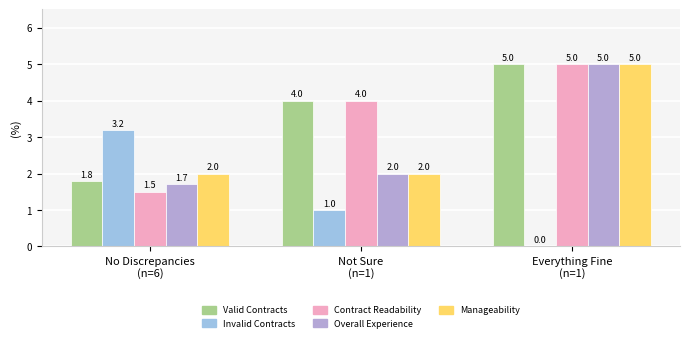

What position from the right is Not Sure
(n=1)?

2